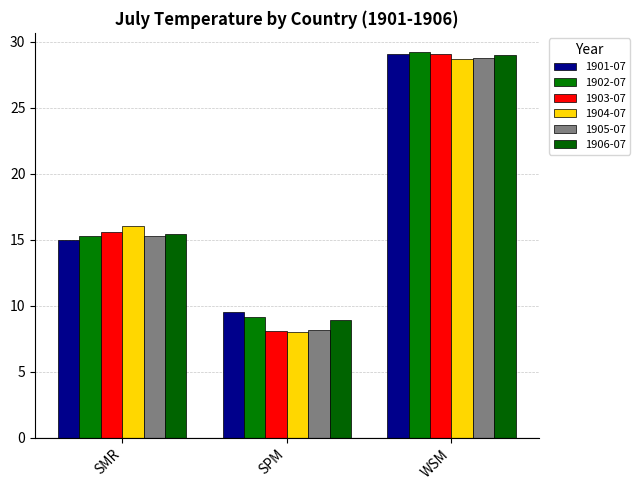

At how many categories does at least one series exceed 8?

3